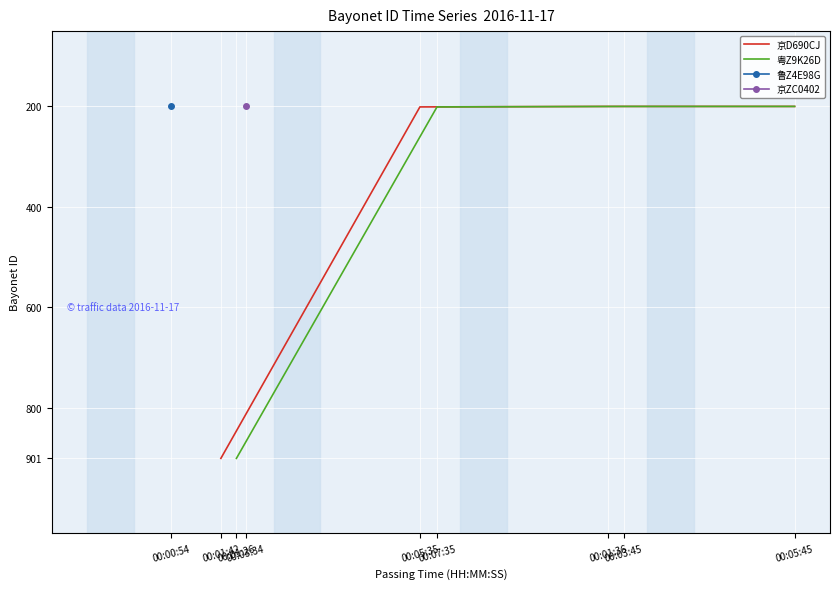

Is it true that 京D690CJ equals 296 at 00:05:45?

False